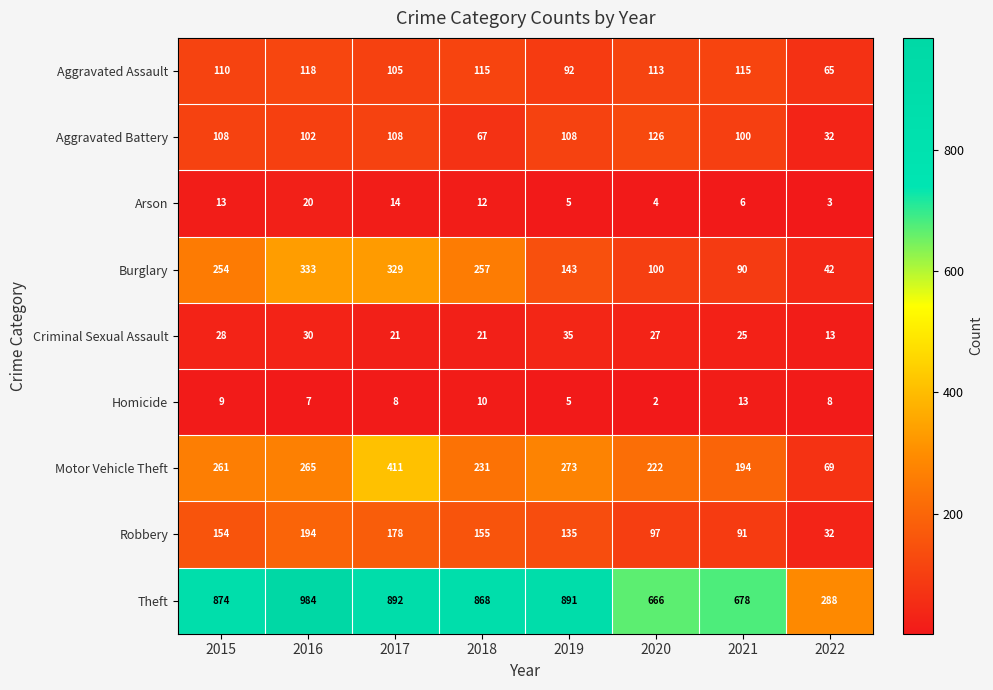

Between 2016 and 2022, which series saw the biggest shift?

Theft